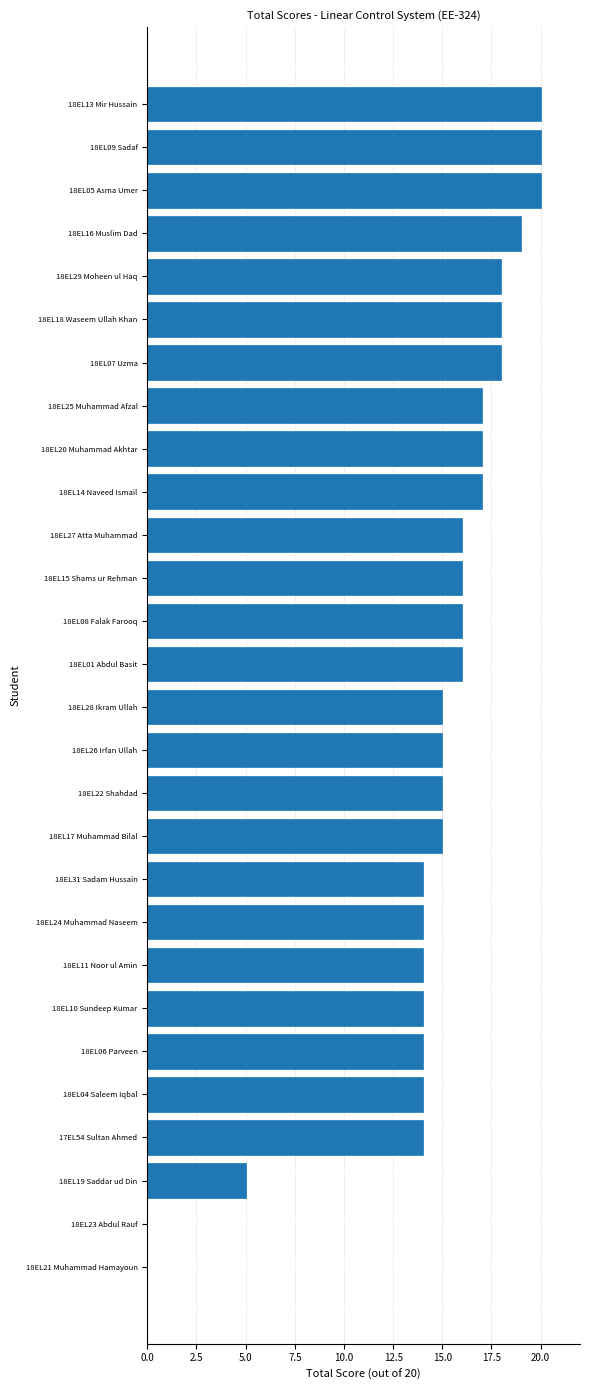

What is the greatest value displayed?

20